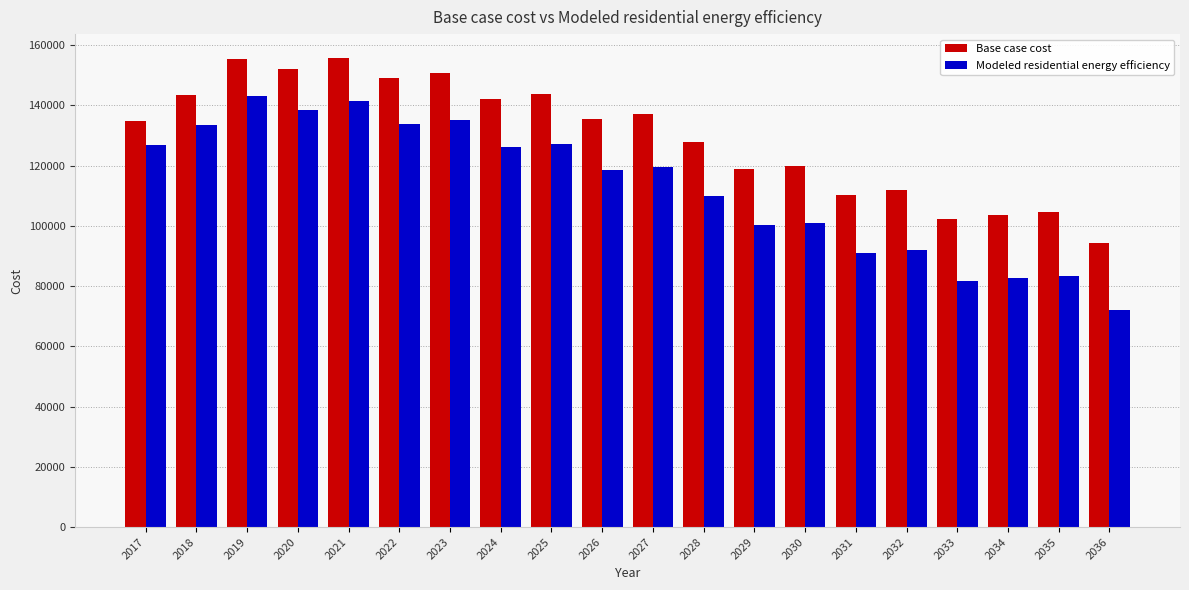

List the series in order of their peak value, highest first.

Base case cost, Modeled residential energy efficiency